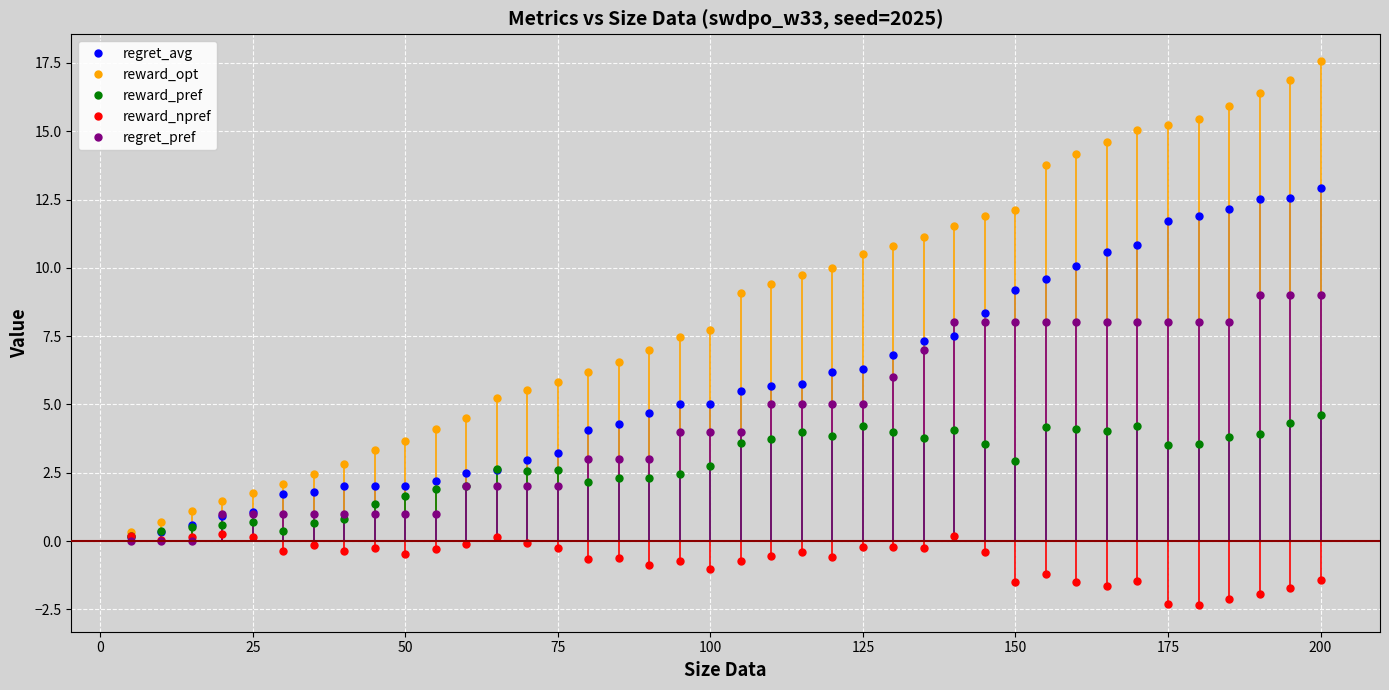

Which series has the widest spread of values?

reward_opt